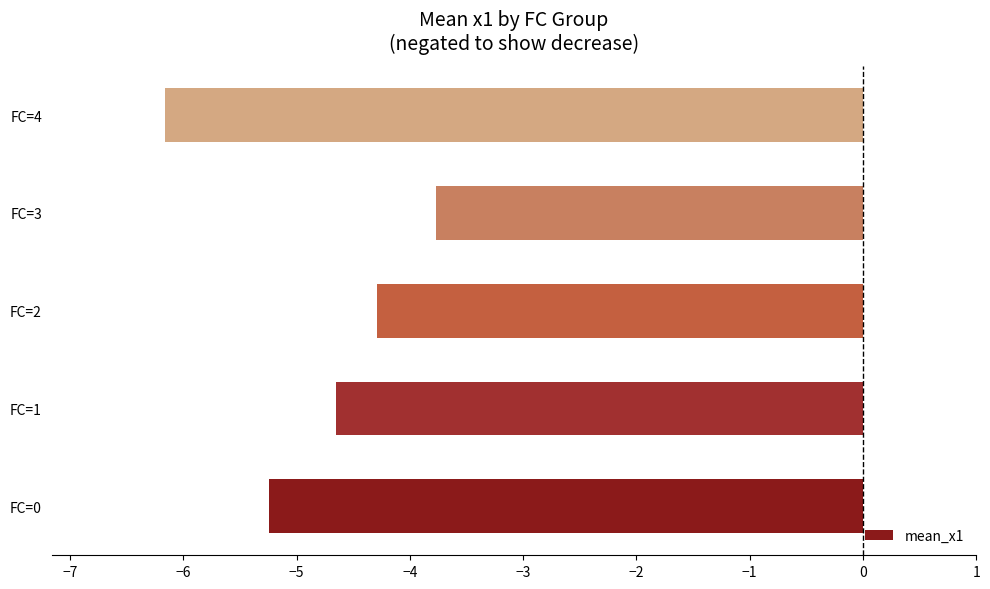

List the labels in order of value, largest first.

FC=3, FC=2, FC=1, FC=0, FC=4